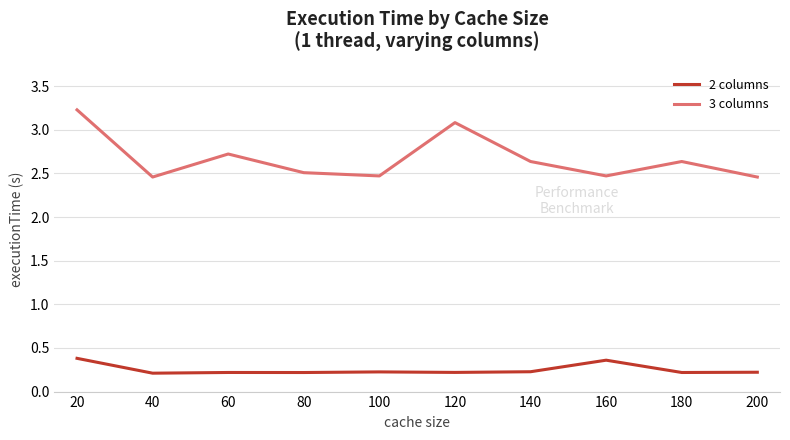

List the series in order of their overall mean, lowest first.

2 columns, 3 columns